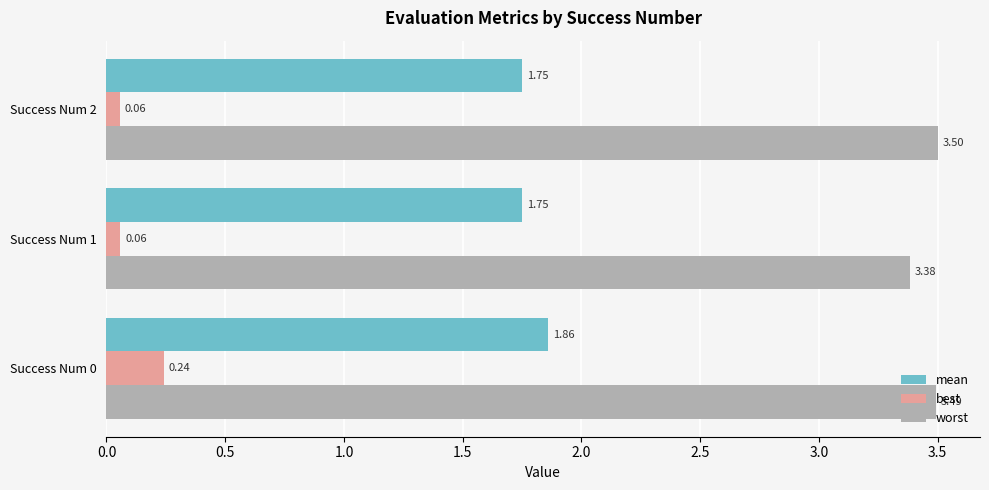

At Success Num 0, list the series in order from largest to smallest.

worst, mean, best